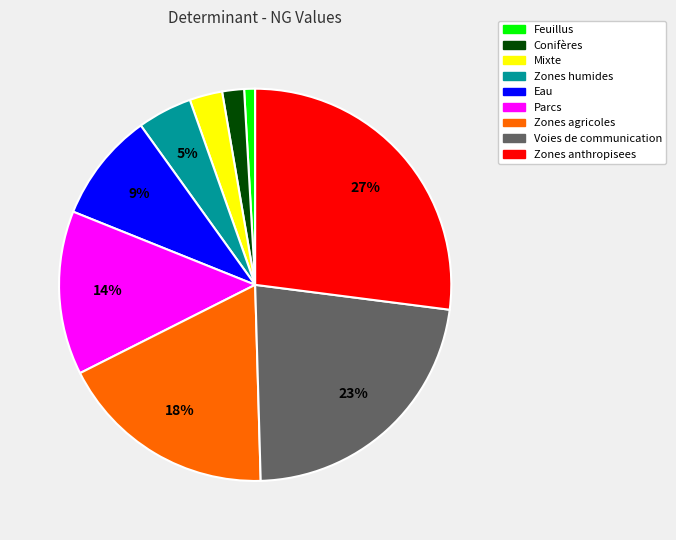

To the nearest percent, what is the average slice percentage?

11%